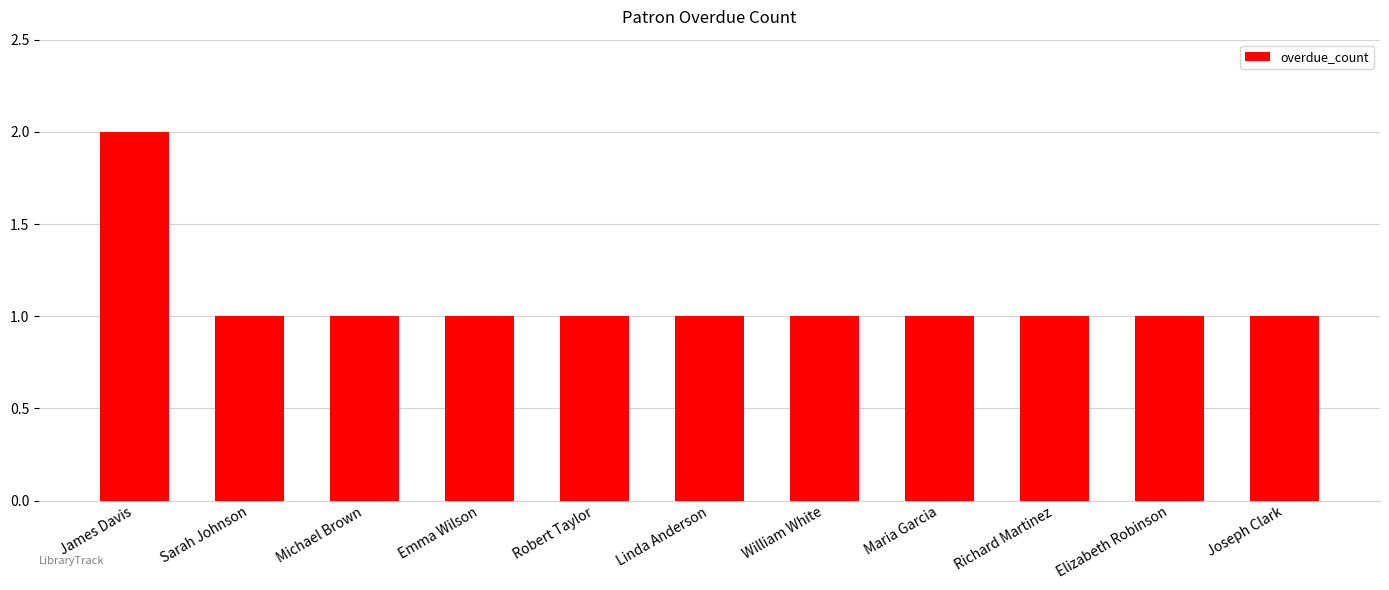

Reading left to right, transcribe all the data shown in this chart.

James Davis=2	Sarah Johnson=1	Michael Brown=1	Emma Wilson=1	Robert Taylor=1	Linda Anderson=1	William White=1	Maria Garcia=1	Richard Martinez=1	Elizabeth Robinson=1	Joseph Clark=1